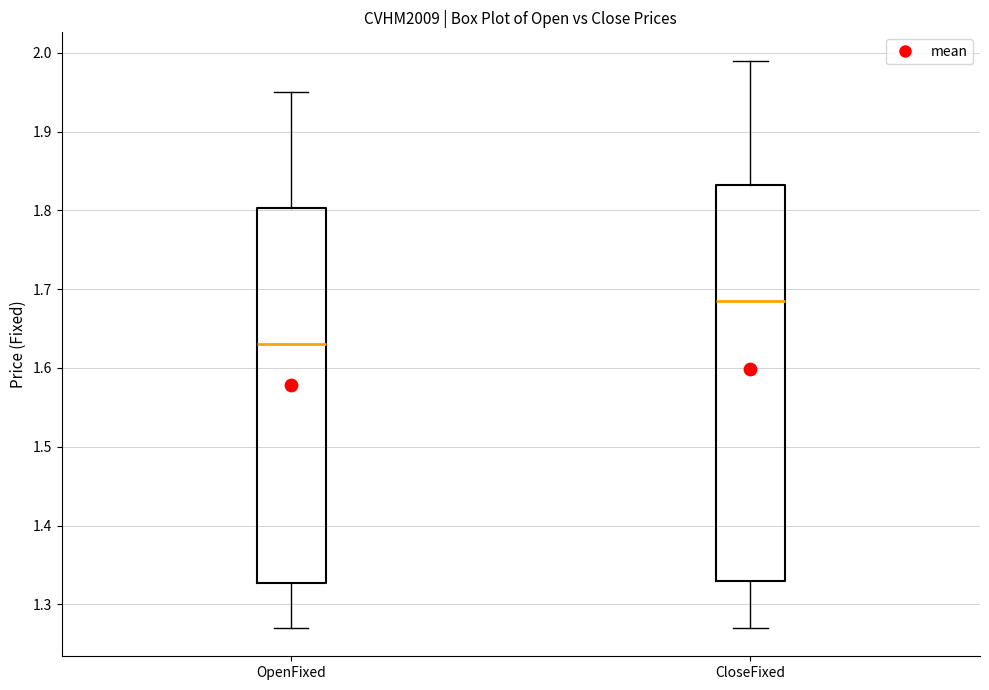

Where does the upper whisker of the box for CloseFixed end on the y-axis? The values are not printed on the chart, so give them approximately, as read against the axis.

1.99